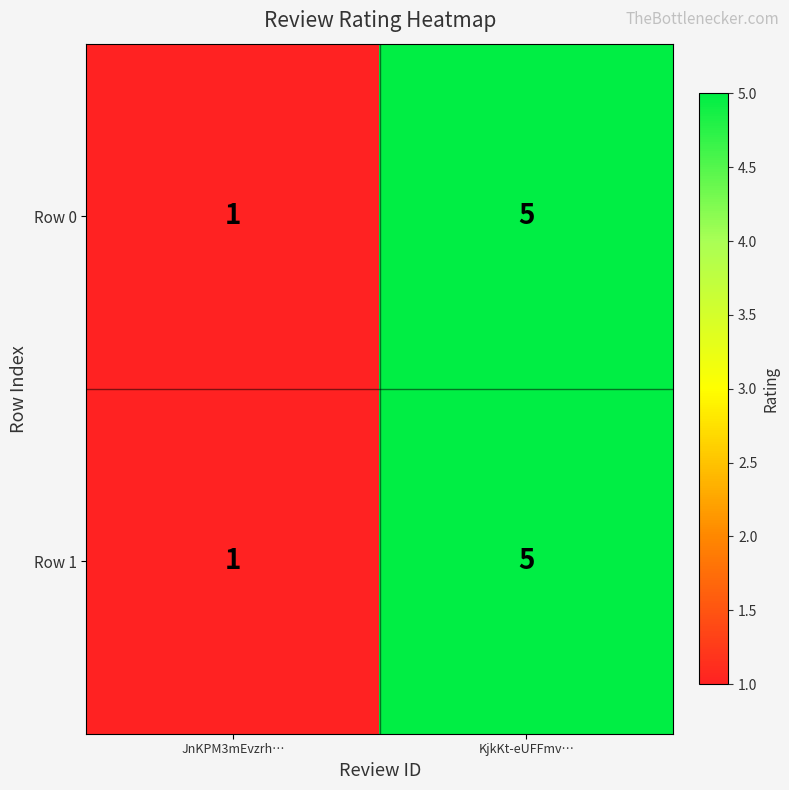

Is it true that Row 1 equals 2 at KjkKt-eUFFmv…?

False